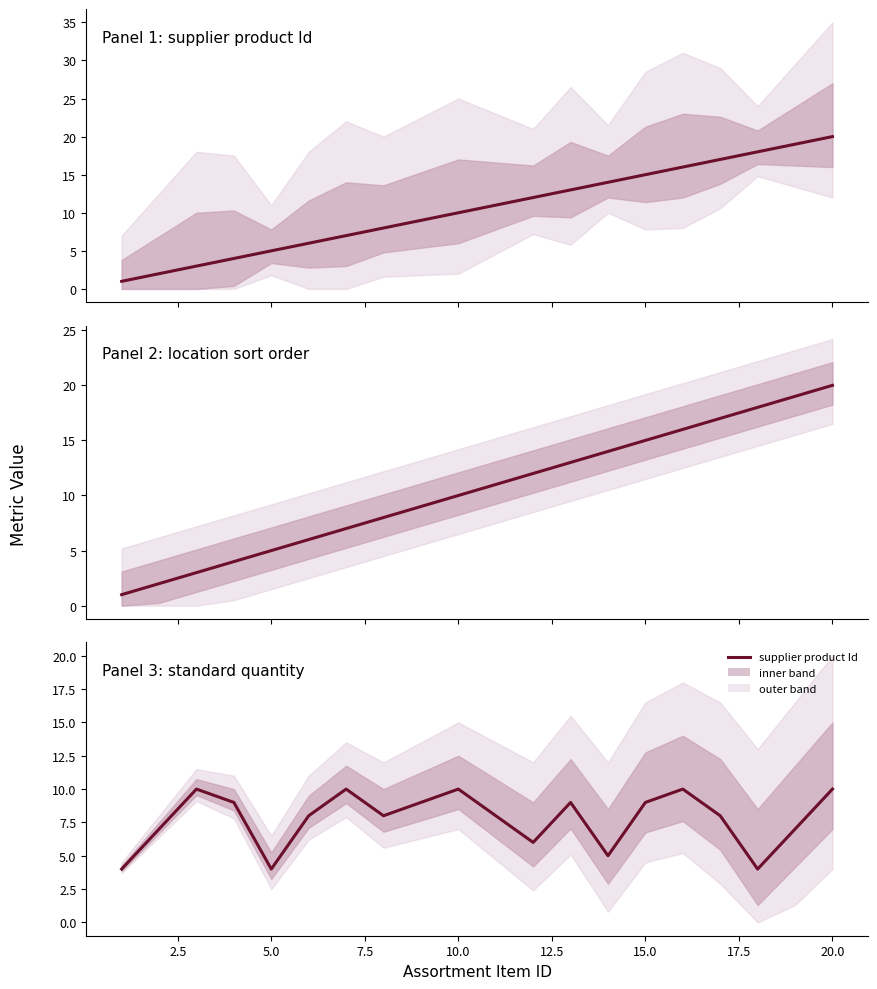

How many lines are shown in the chart?

3